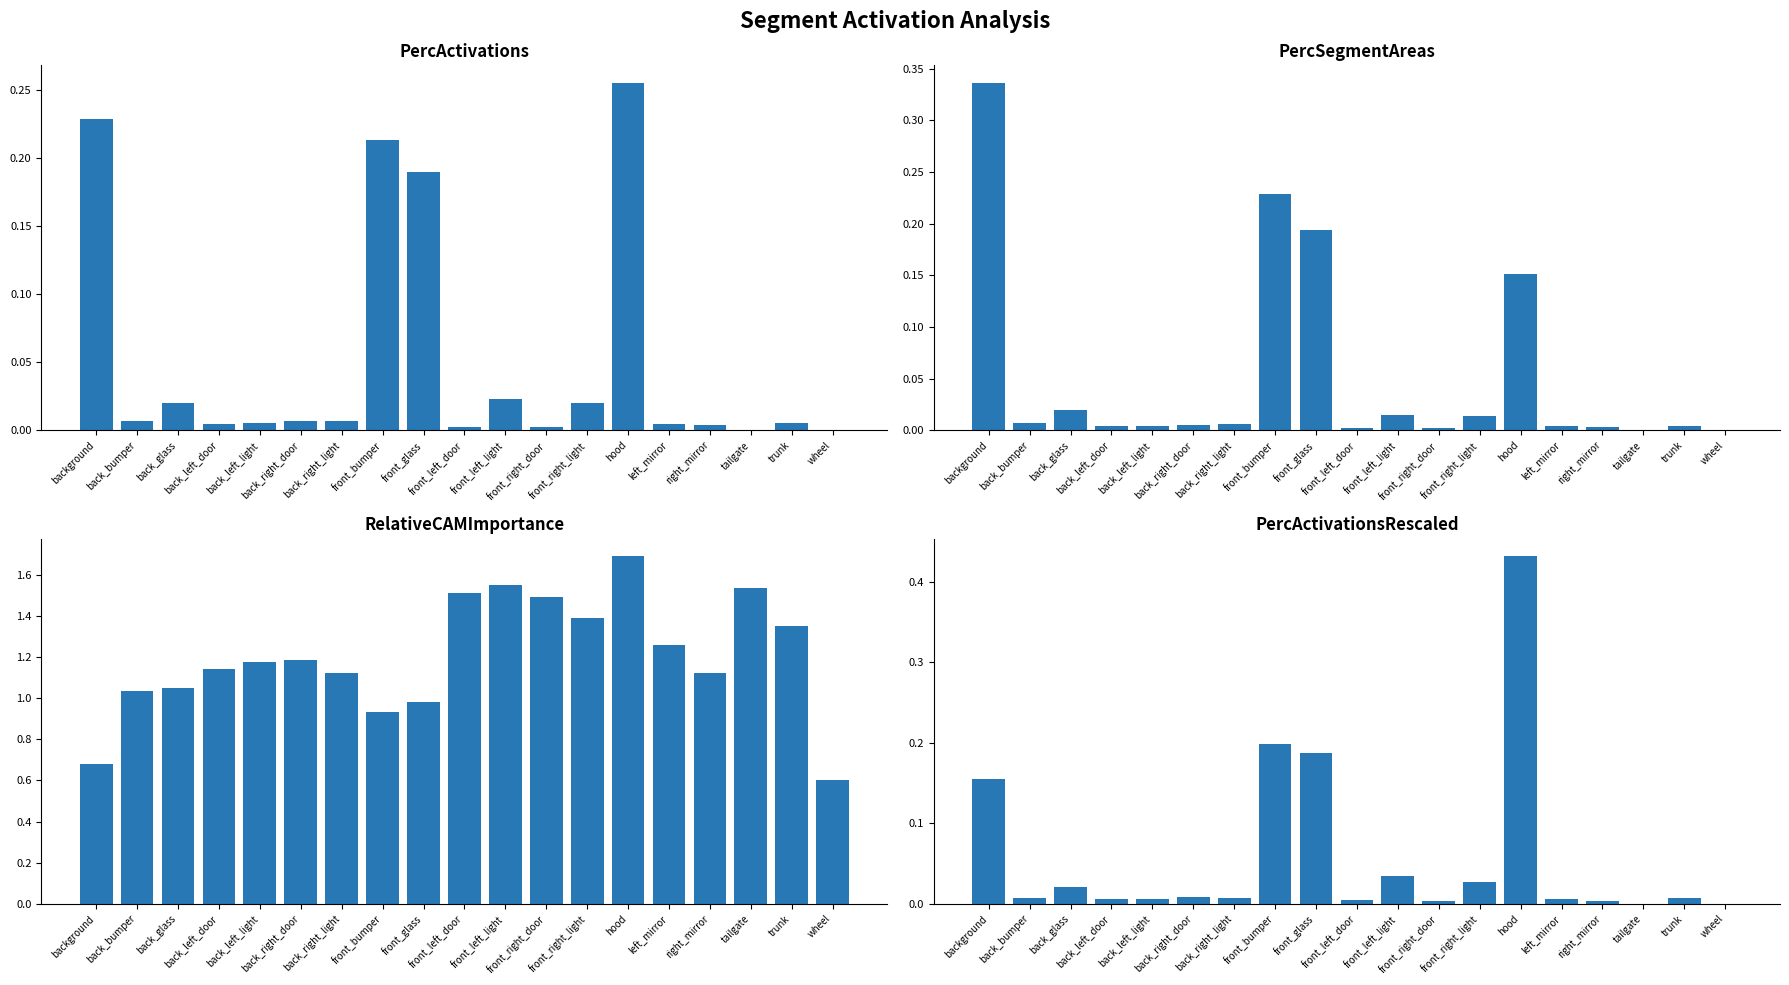

What is the average value of the PercActivations series?

0.1